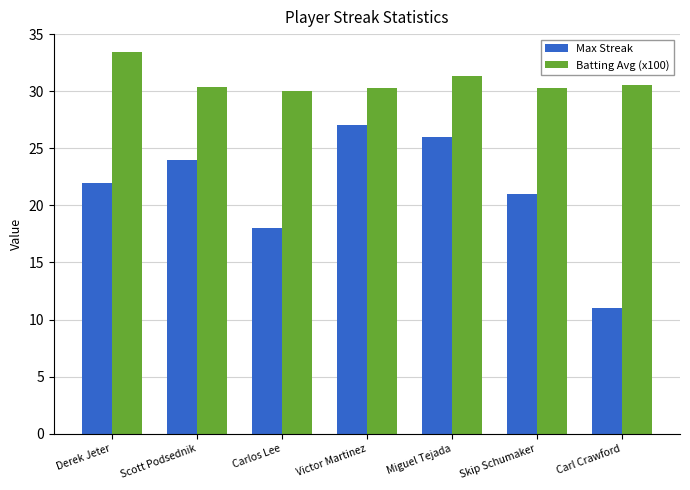

List the labels in order of Max Streak value, smallest first.

Carl Crawford, Carlos Lee, Skip Schumaker, Derek Jeter, Scott Podsednik, Miguel Tejada, Victor Martinez